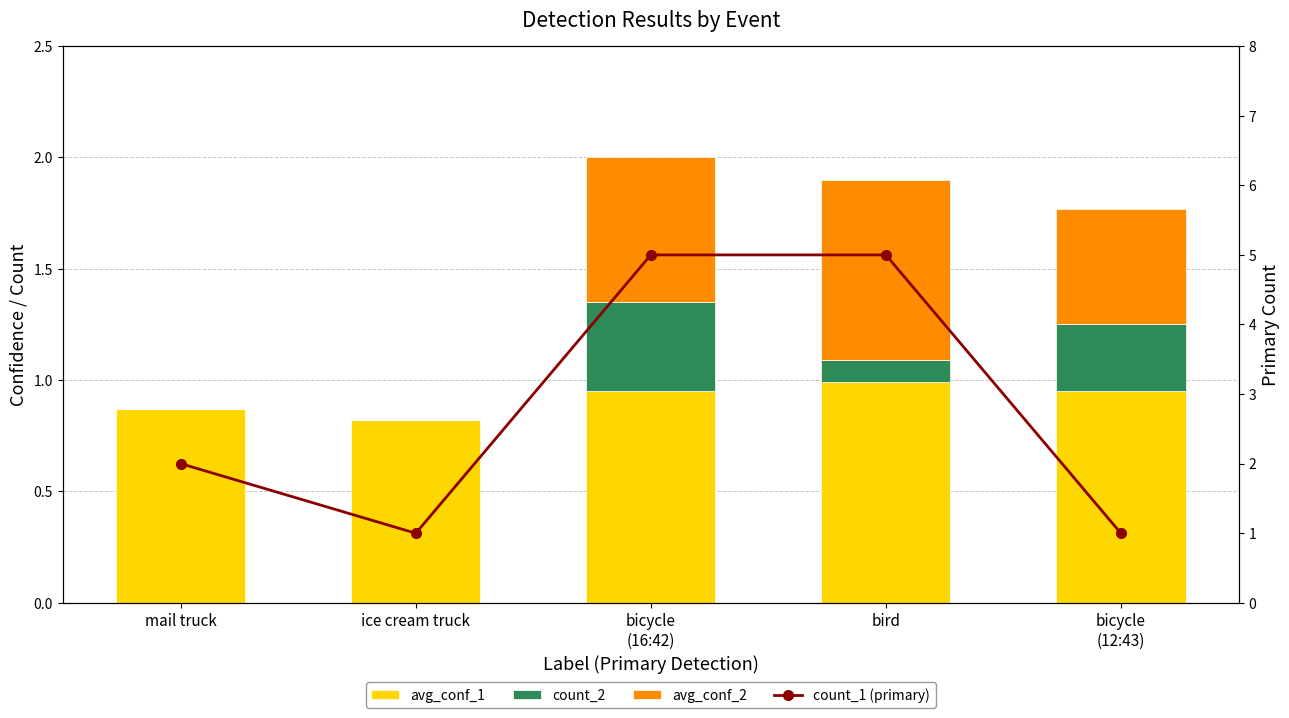

What is the value of the avg_conf_2 bar at the 5th from the left?

0.5